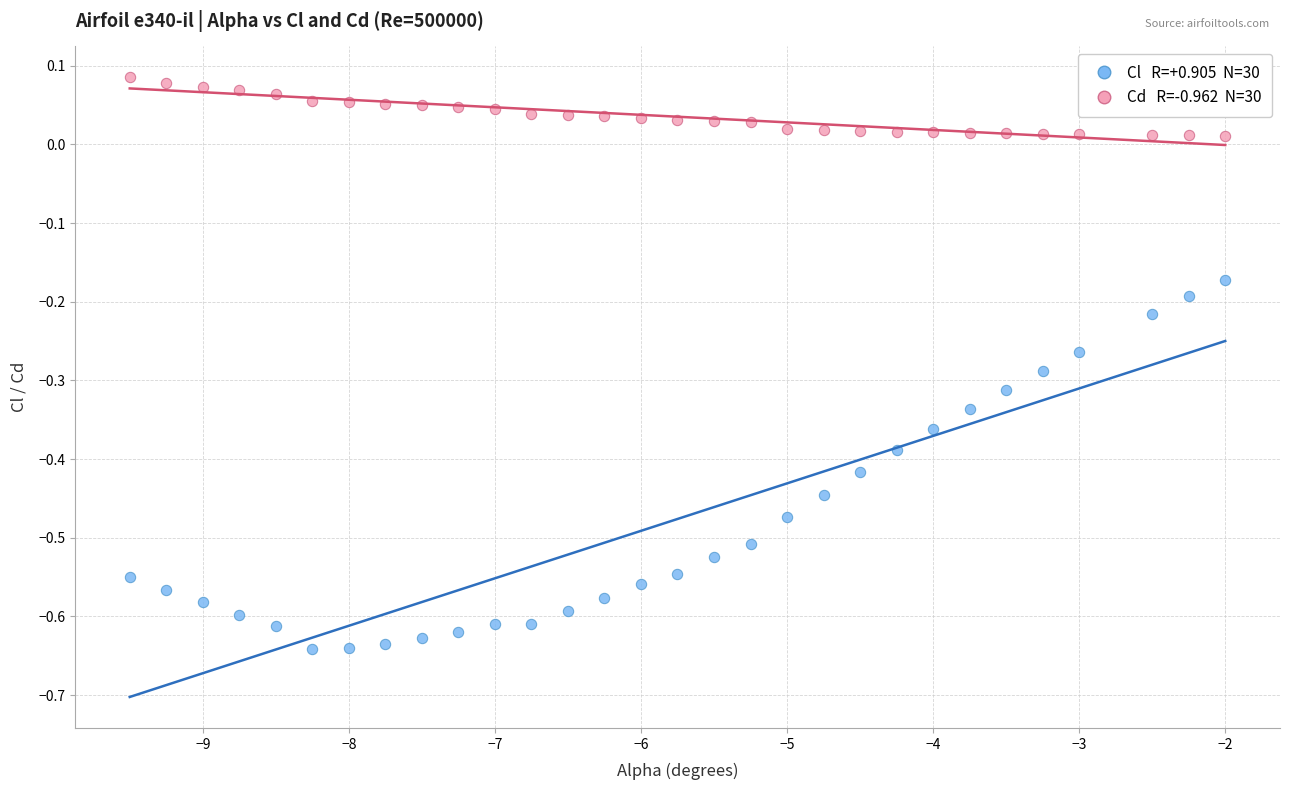

Across all data points, what is the range of X values (max minus min)?

7.5